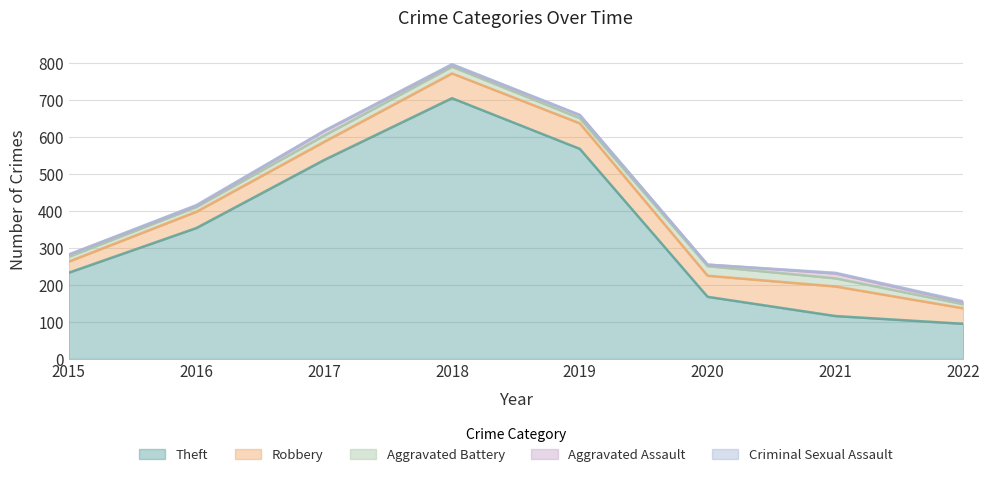

Reading right to left, extract all data points from this chart.

Theft: 2022=95	2021=116	2020=168	2019=568	2018=705	2017=538	2016=354	2015=233
Robbery: 2022=42	2021=80	2020=57	2019=69	2018=67	2017=49	2016=44	2015=30
Aggravated Battery: 2022=11	2021=22	2020=26	2019=14	2018=18	2017=17	2016=13	2015=13
Aggravated Assault: 2022=5	2021=13	2020=4	2019=8	2018=5	2017=12	2016=3	2015=6
Criminal Sexual Assault: 2022=3	2021=2	2020=0	2019=1	2018=2	2017=1	2016=2	2015=0